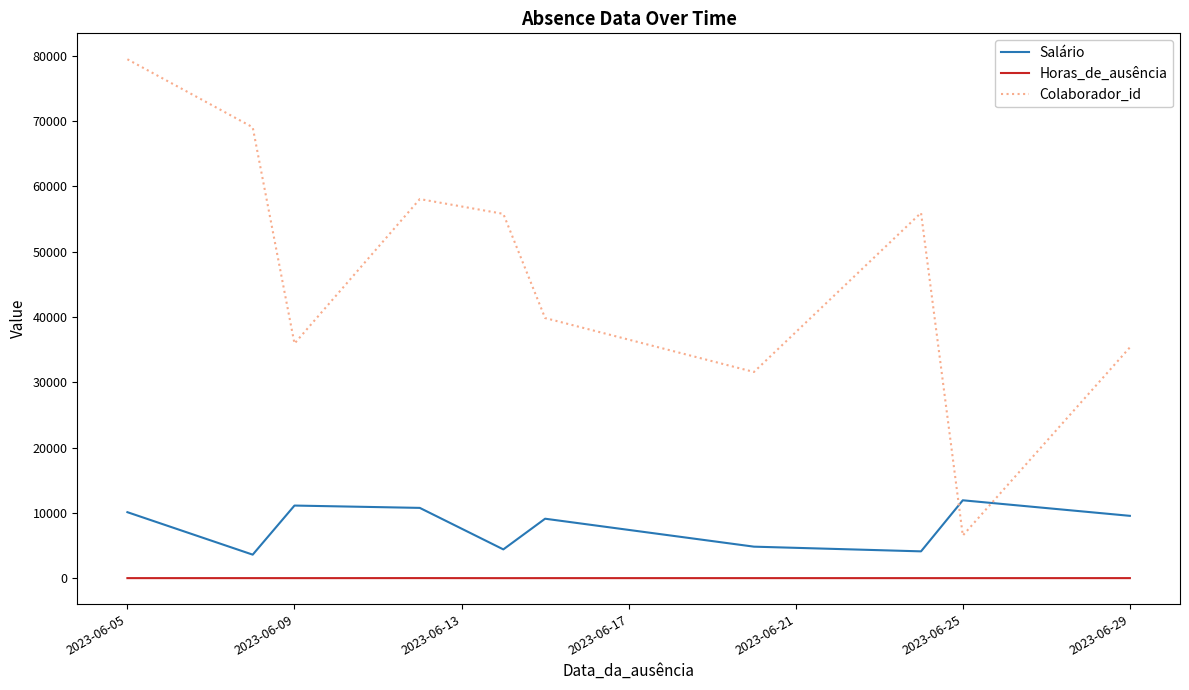

Which series has the largest total across all categories?

Colaborador_id